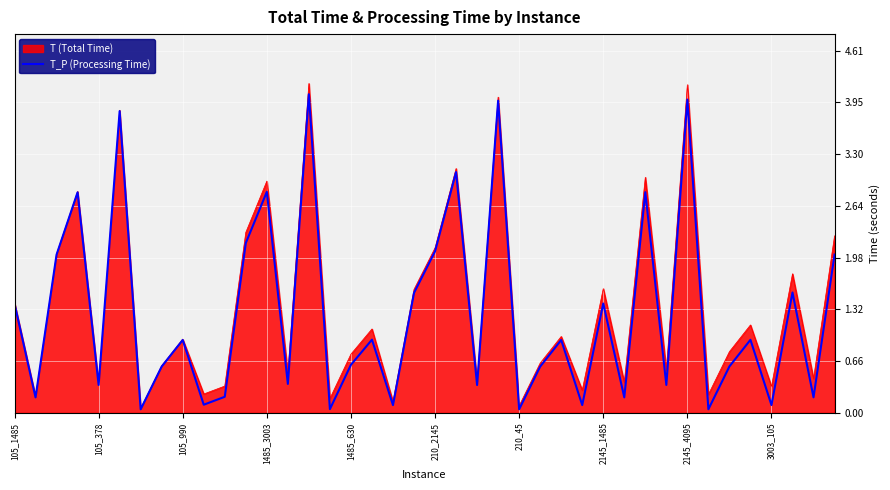

What is the highest value of the T (Total Time) series?

4.2